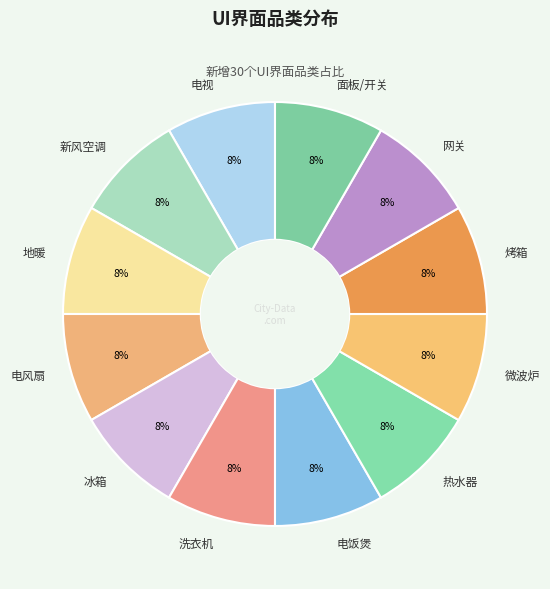

To the nearest percent, what percentage of the pie is 冰箱?

8%